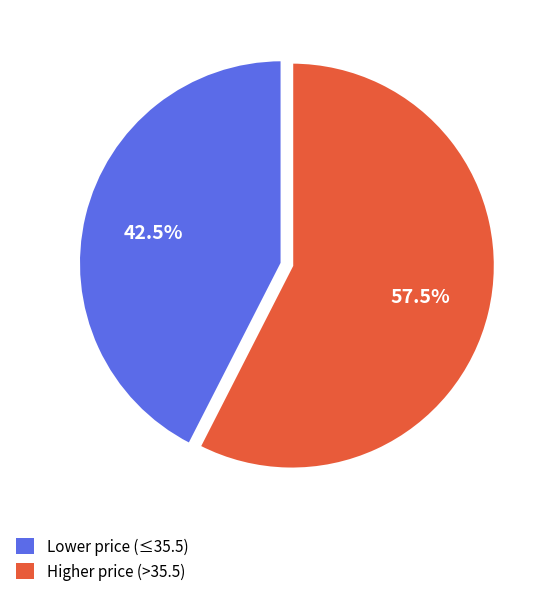

Does any single category account for the majority?

Yes